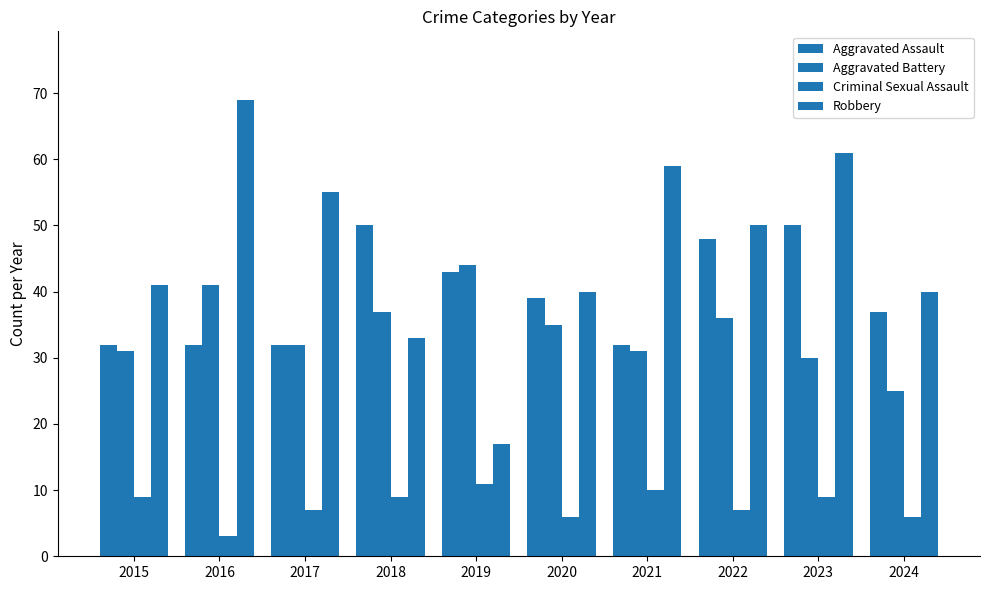

The value of Criminal Sexual Assault at 2022 is 7. True or false?

True